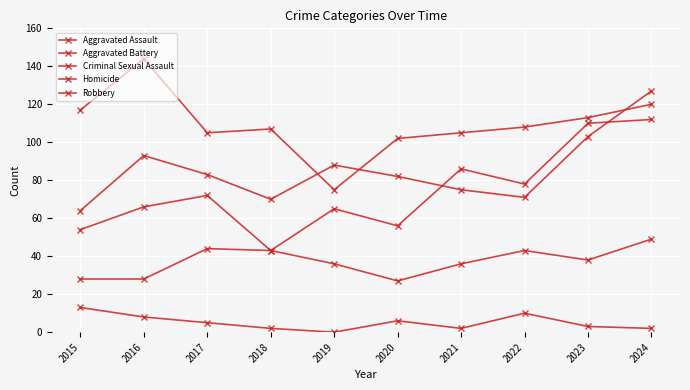

Count the number of data series in this chart.

5